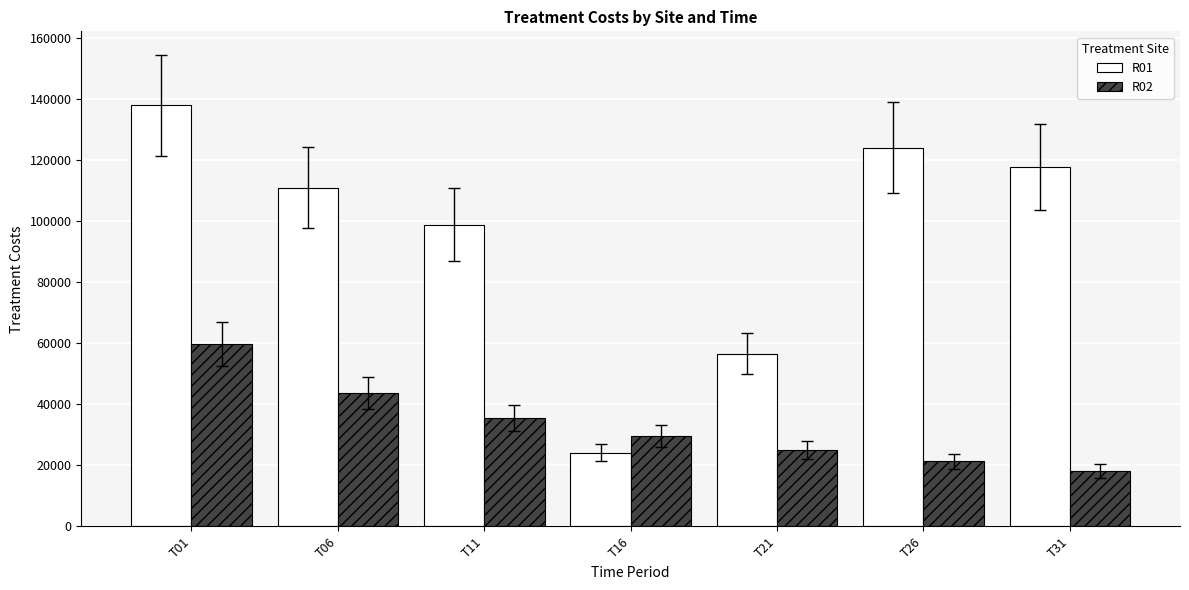

What is the spread (max minus min) of values at T31?

99476.9